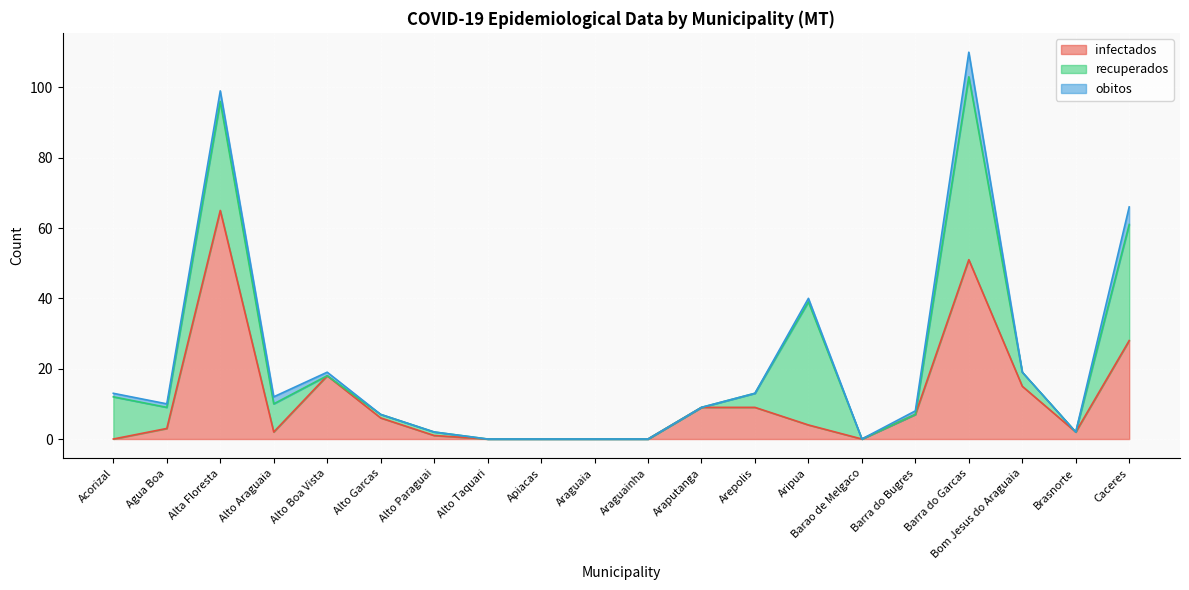

What is the maximum value for infectados?

65